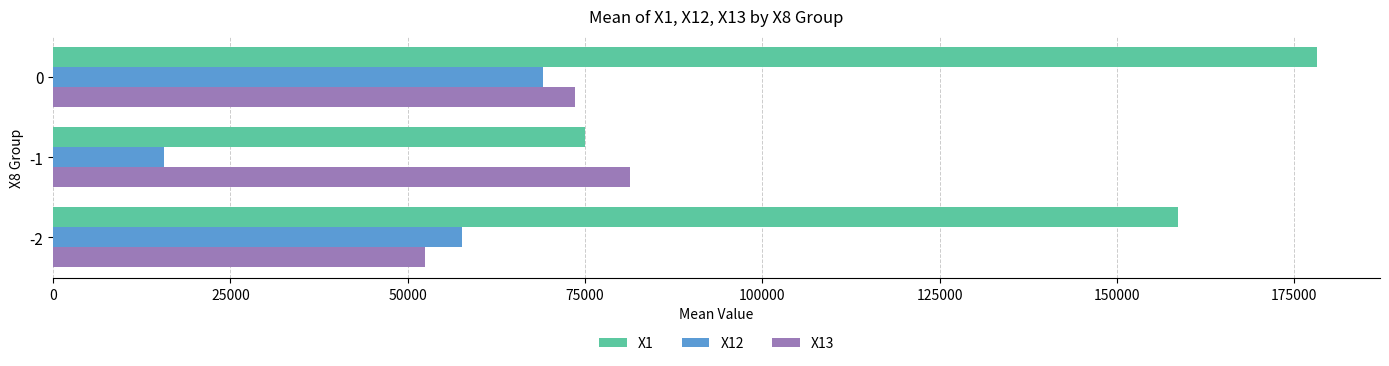

What are all the series names shown in the legend?

X1, X12, X13